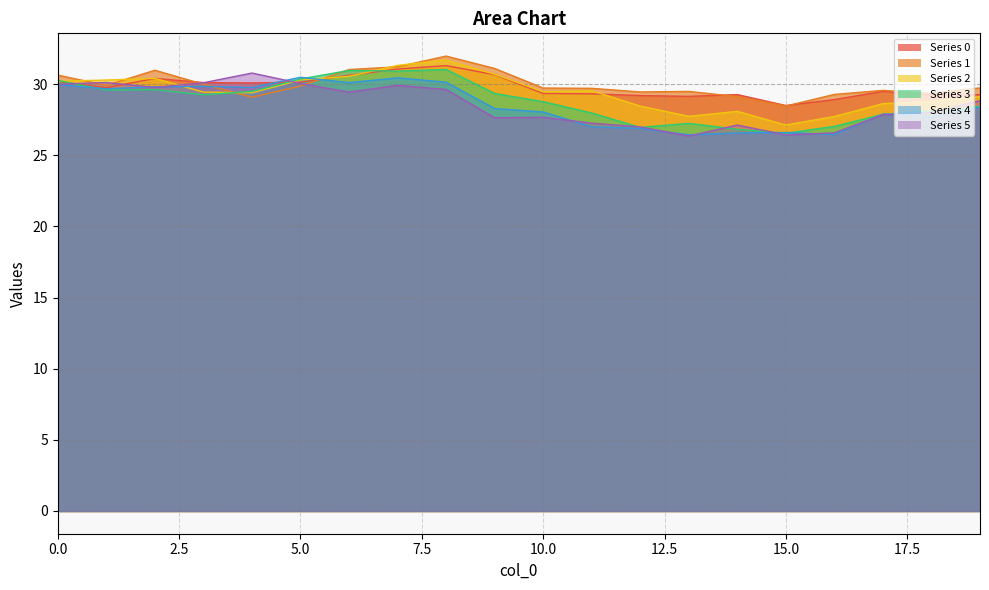

Where is 1 nearest to the value 30?

3